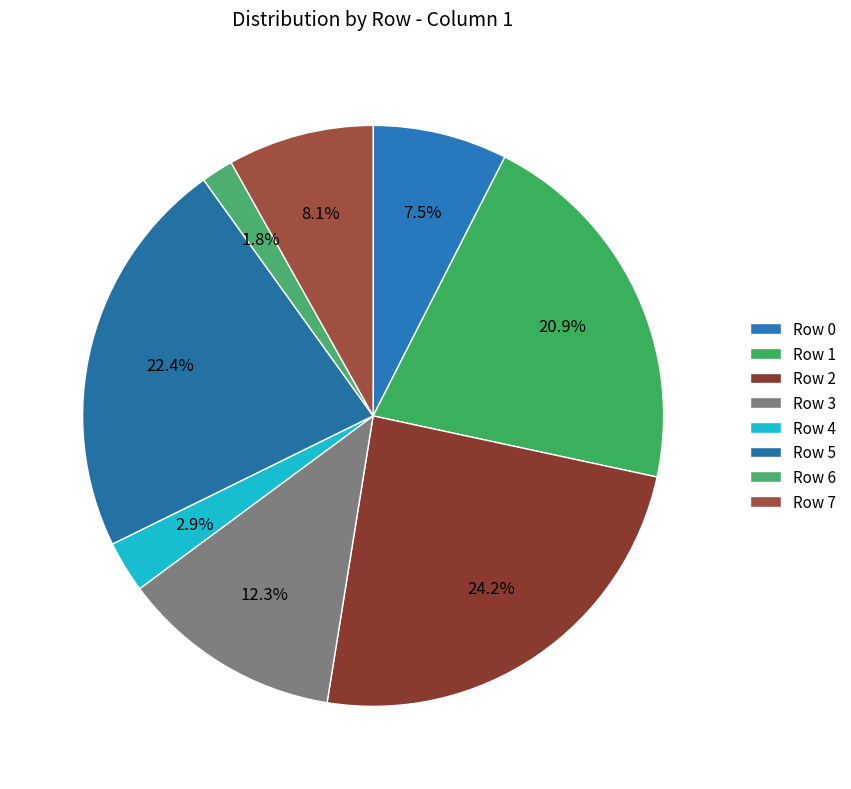

Count the number of slices in the pie.

8